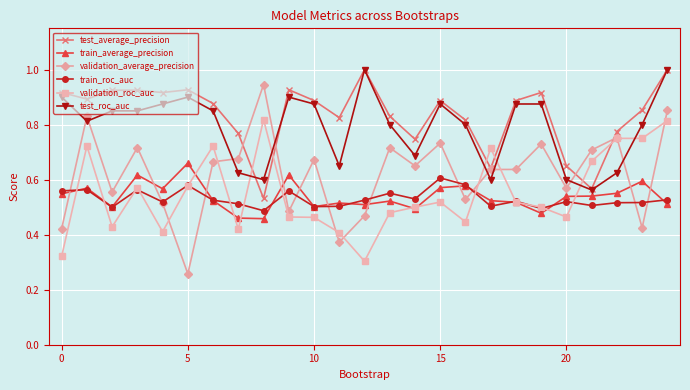

Which series has the widest spread of values?

validation_average_precision